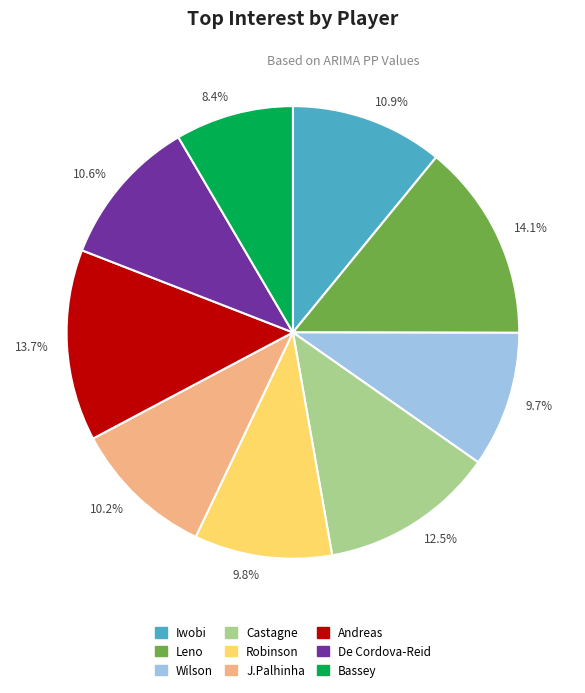

To the nearest percent, what is the combined percentage of Castagne and De Cordova-Reid?

23%